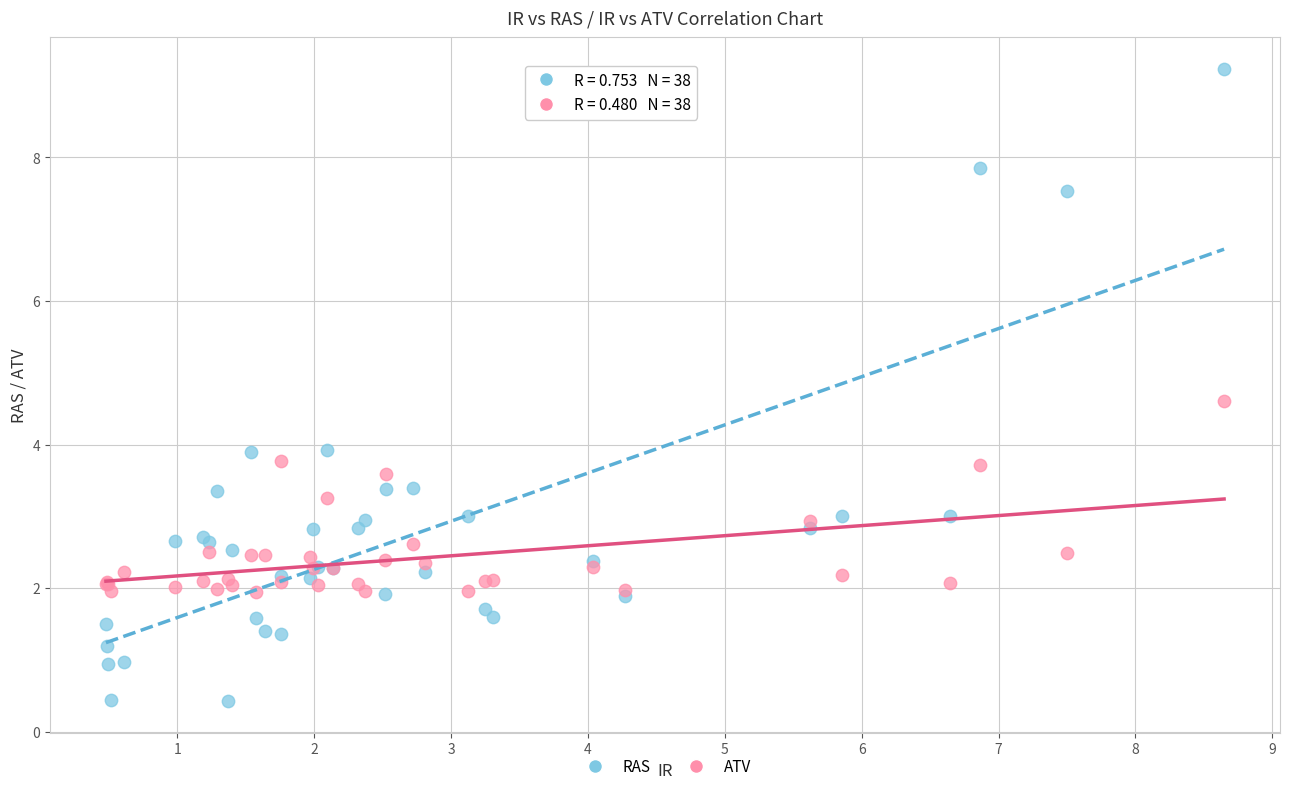

Which series contains the lowest Y value?

RAS